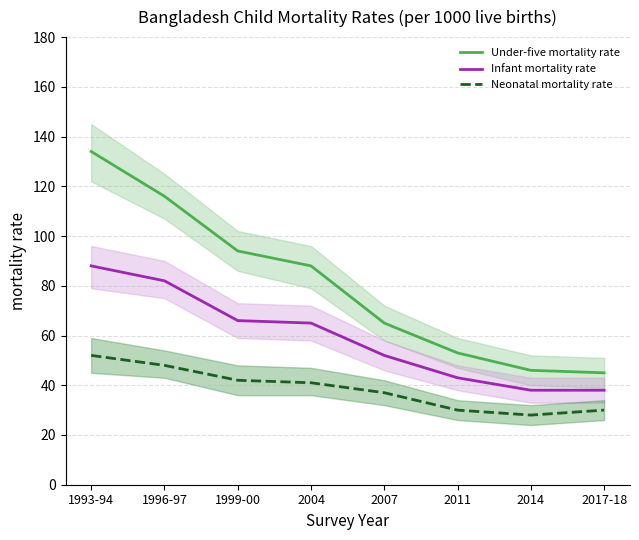

What is the highest value of the Infant mortality rate series?

88